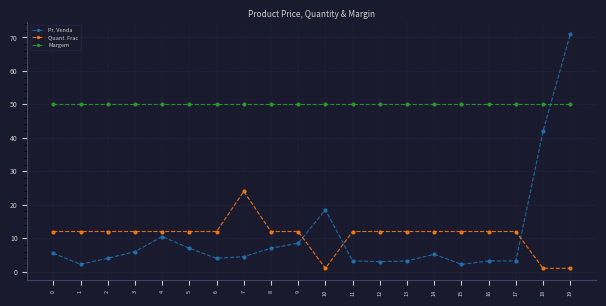

What is the lowest value of the Pr. Venda series?

2.2